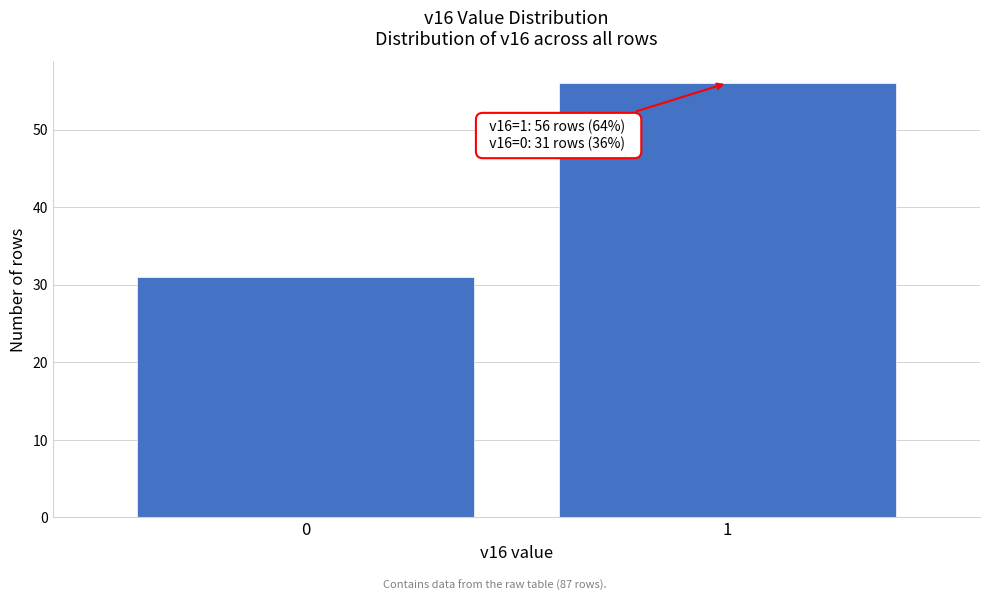

Reading right to left, list all the values displayed in this chart.

56	31